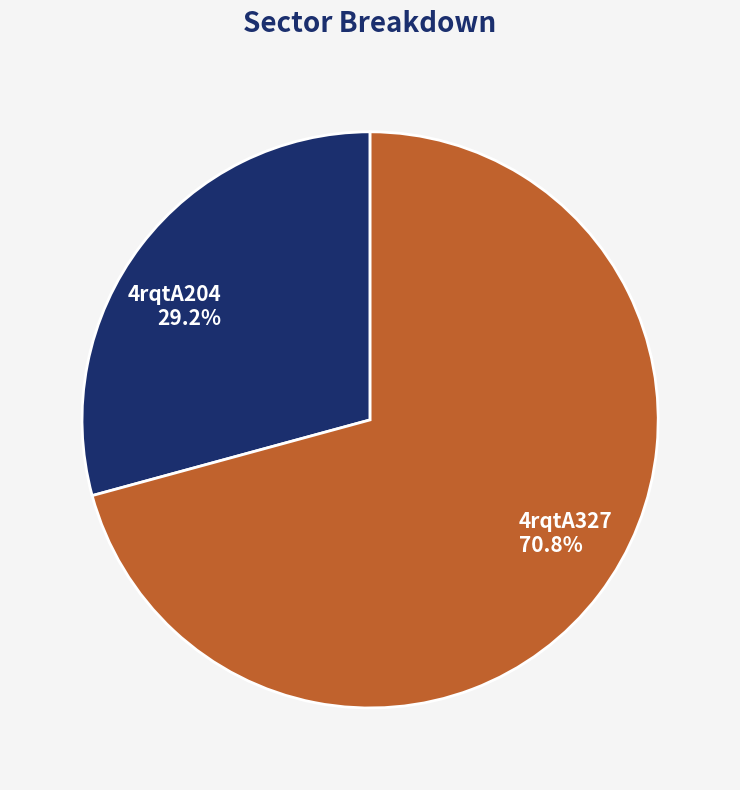

What is the ratio of the value at 4rqtA327 to the value at 4rqtA204?

2.4